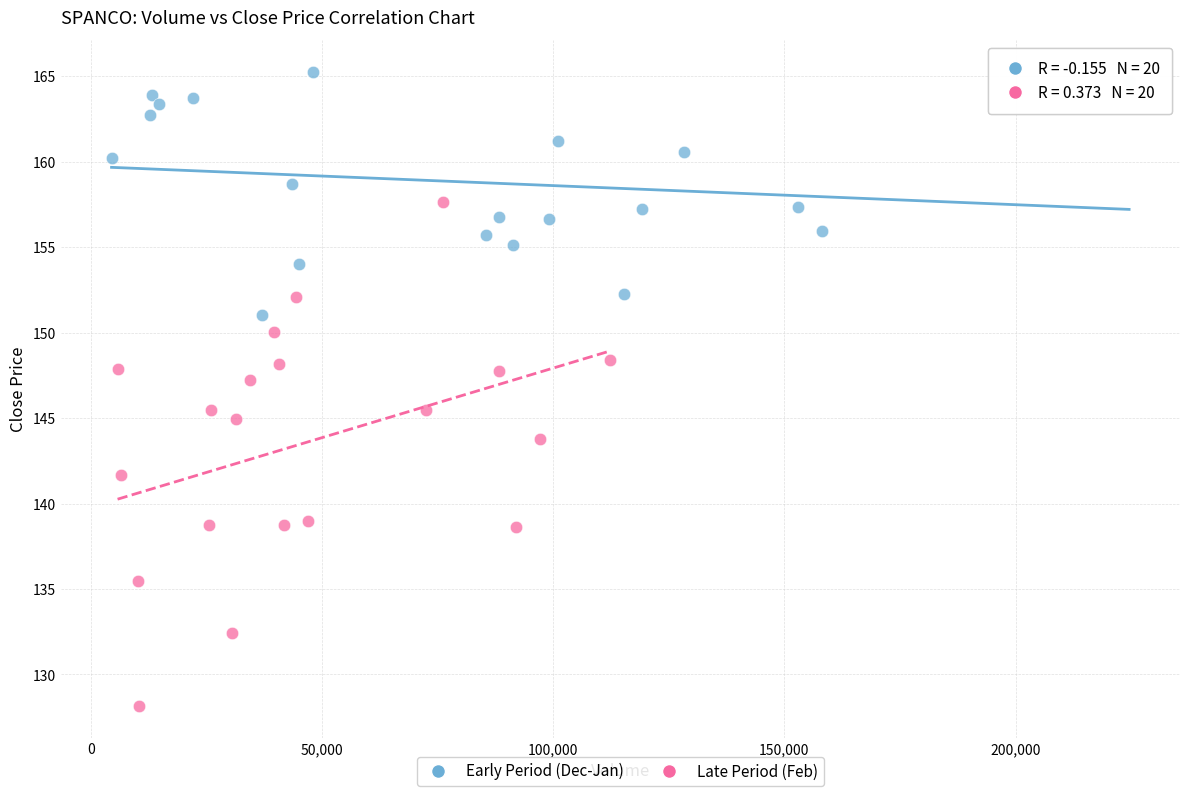

Which series contains the lowest Y value?

Late Period (Feb)